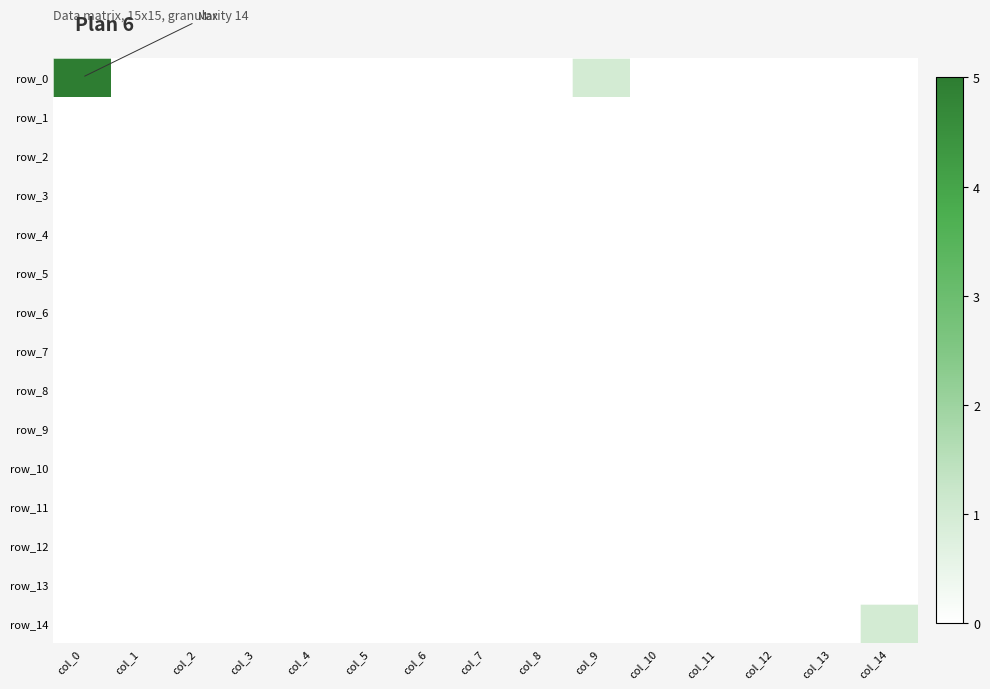

Is the value of row_13 at col_13 greater than the value of row_7 at col_4?

No